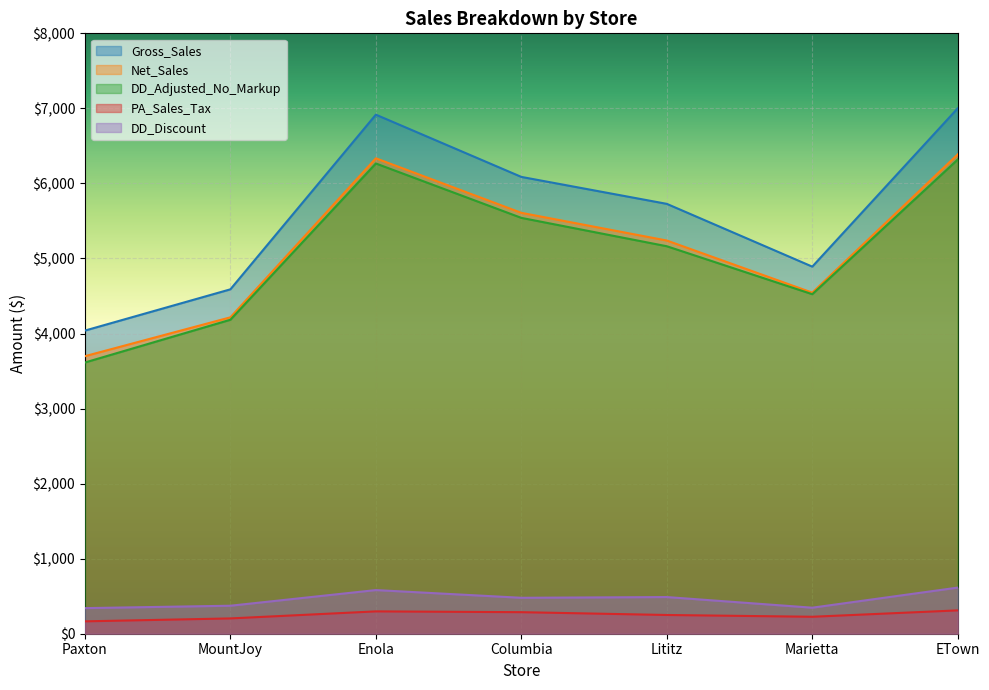

What is the label of the 7th point from the right?

Paxton